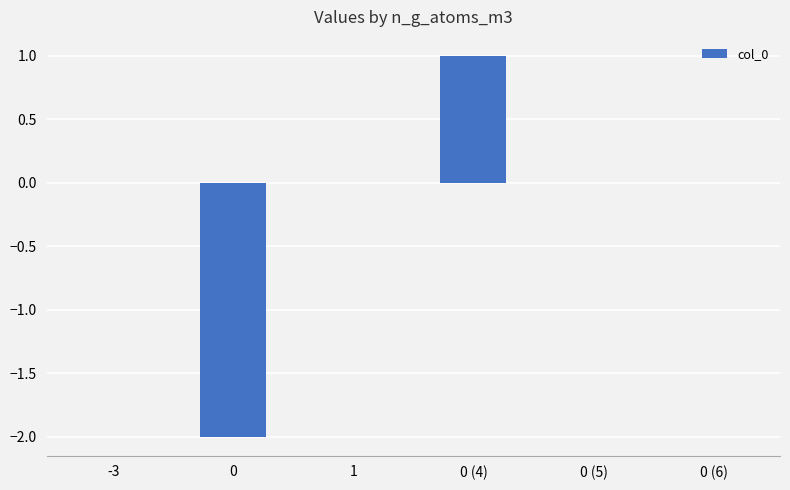

Is it true that the value at 0 (6) is 1?

False